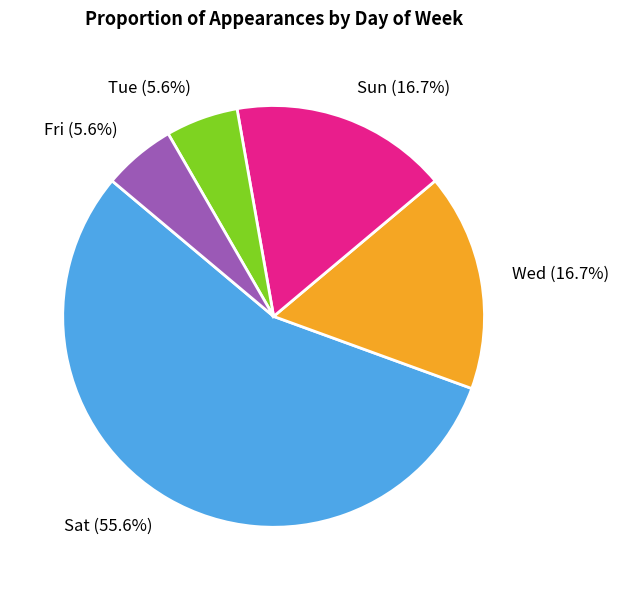

Is it true that Sat is 12% of the pie?

False